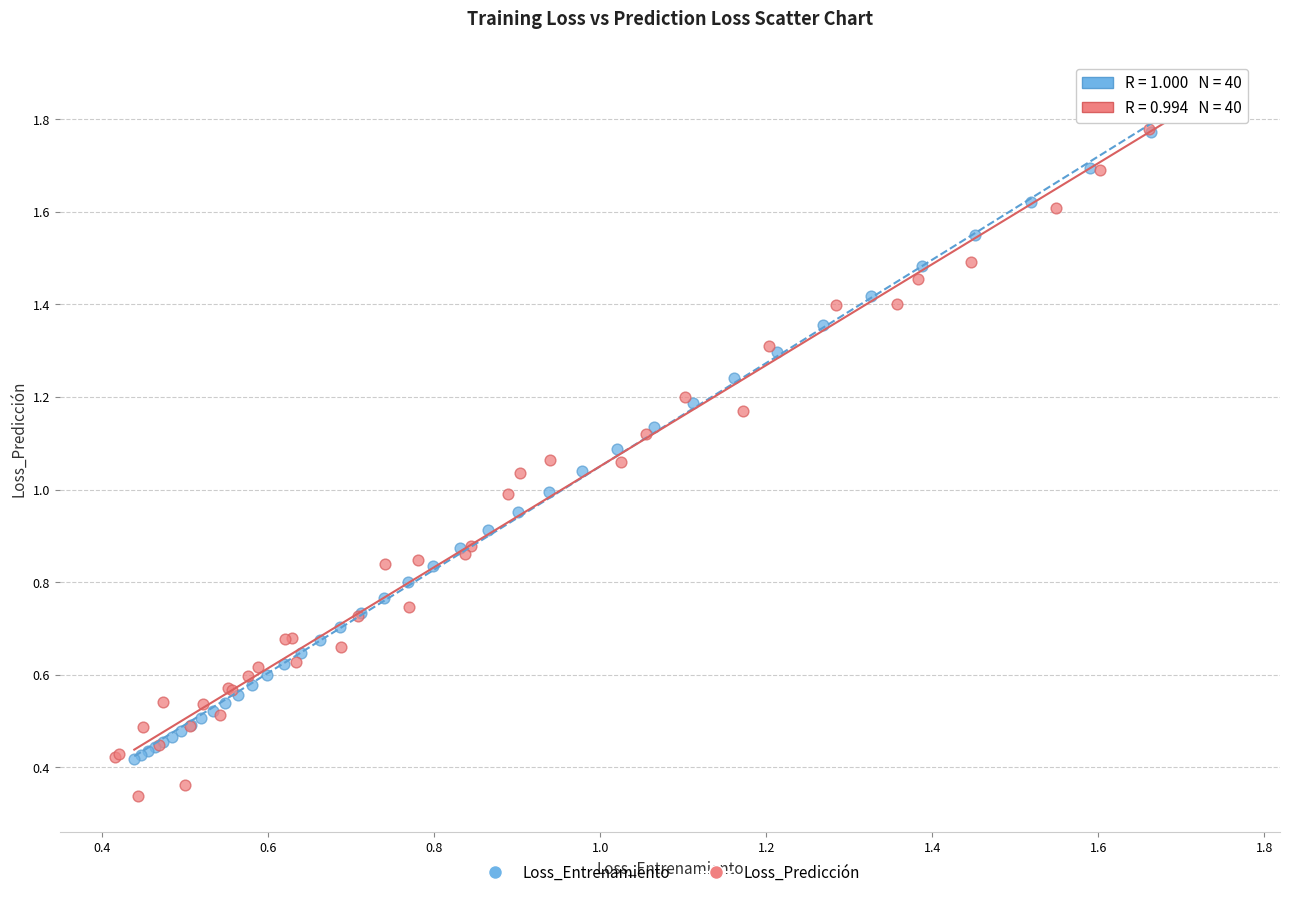

Which series reaches the minimum Y coordinate?

Loss_Predicción